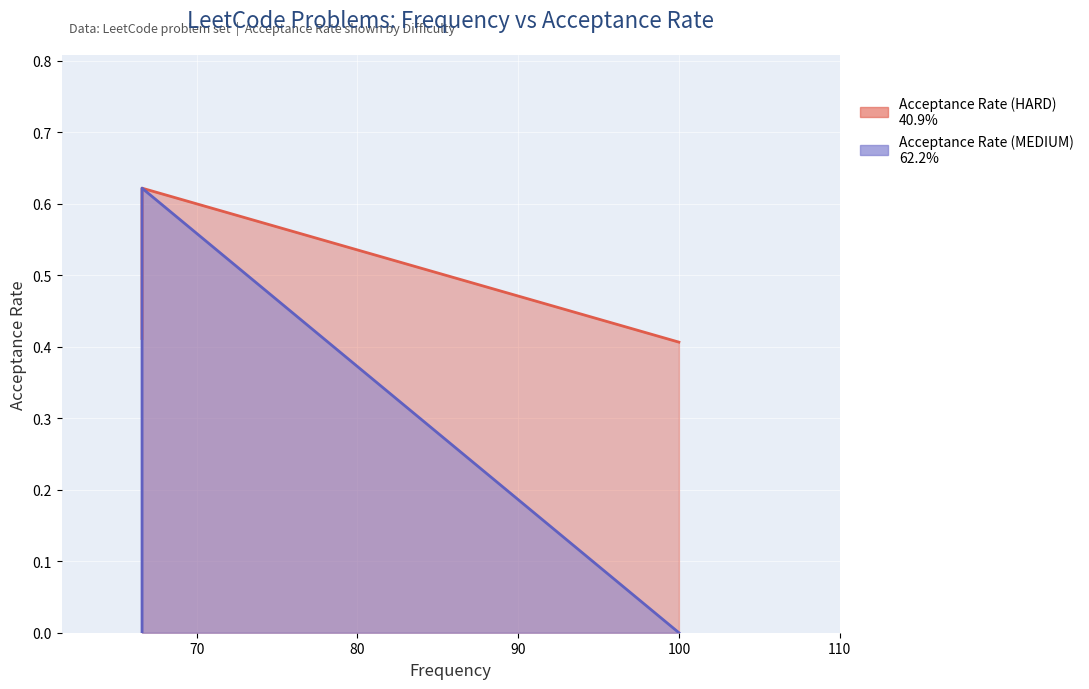

How many values are between 0 and 1?

3